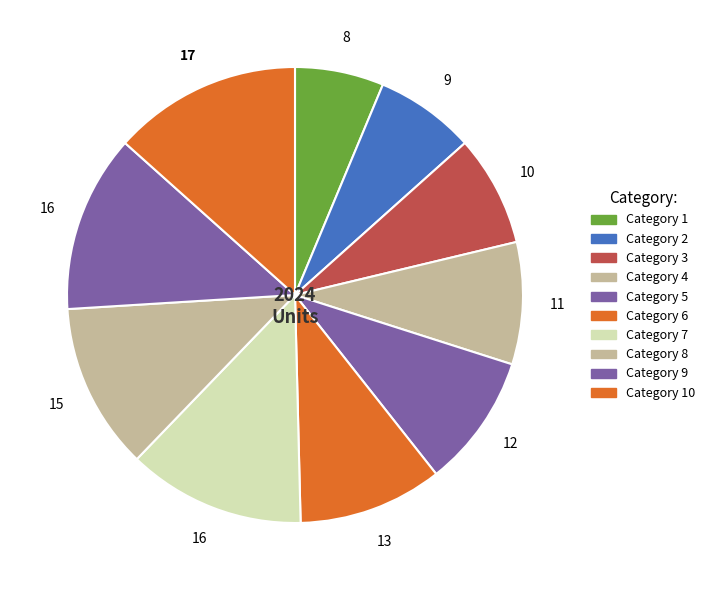

To the nearest percent, what is the difference between the largest and smallest slice percentages?

7%